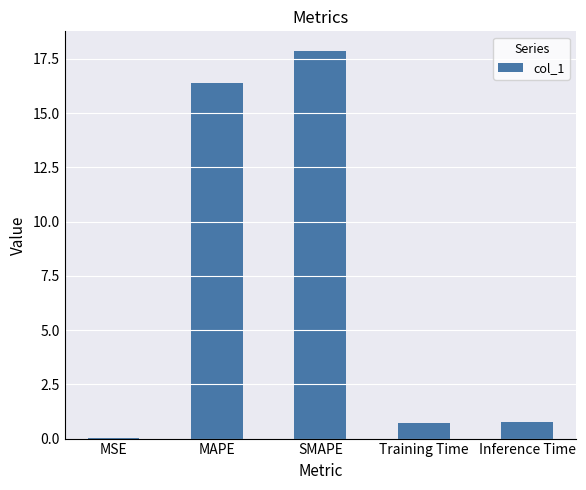

What is the approximate value at MAPE?

16.4